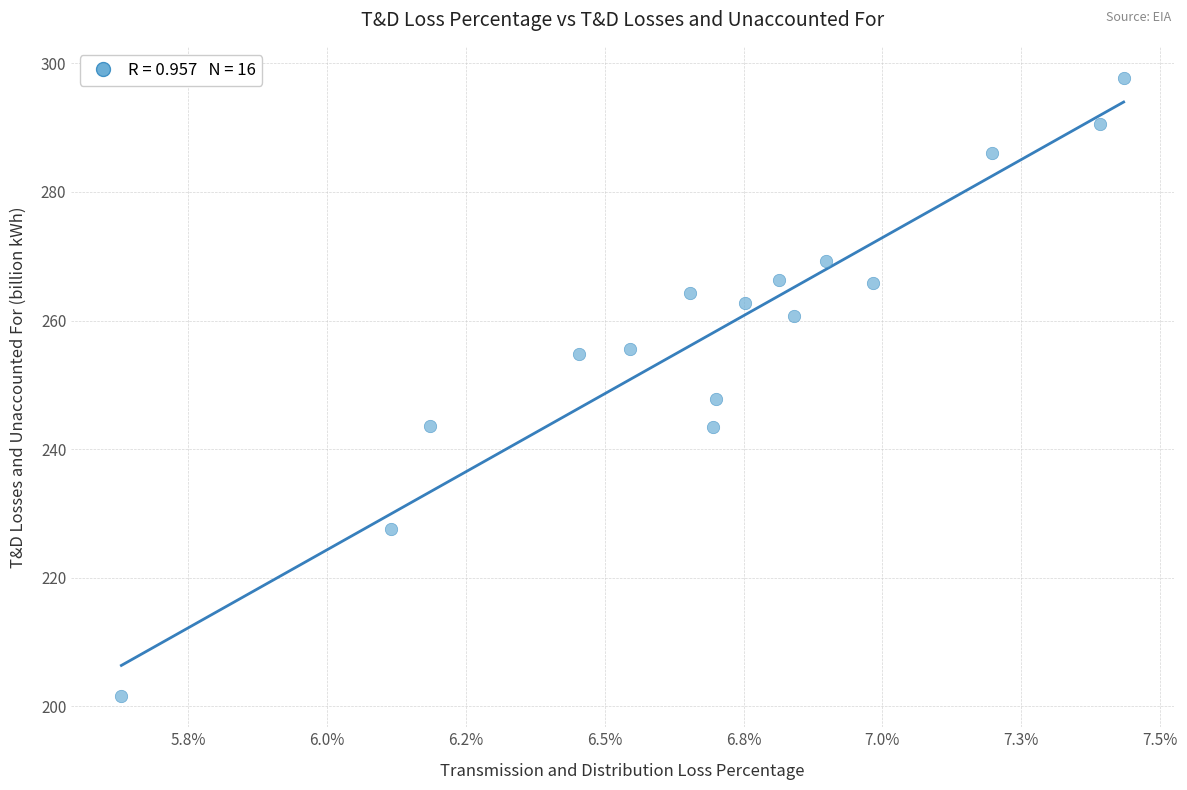

What is the range of Y values (max minus min)?

96.2